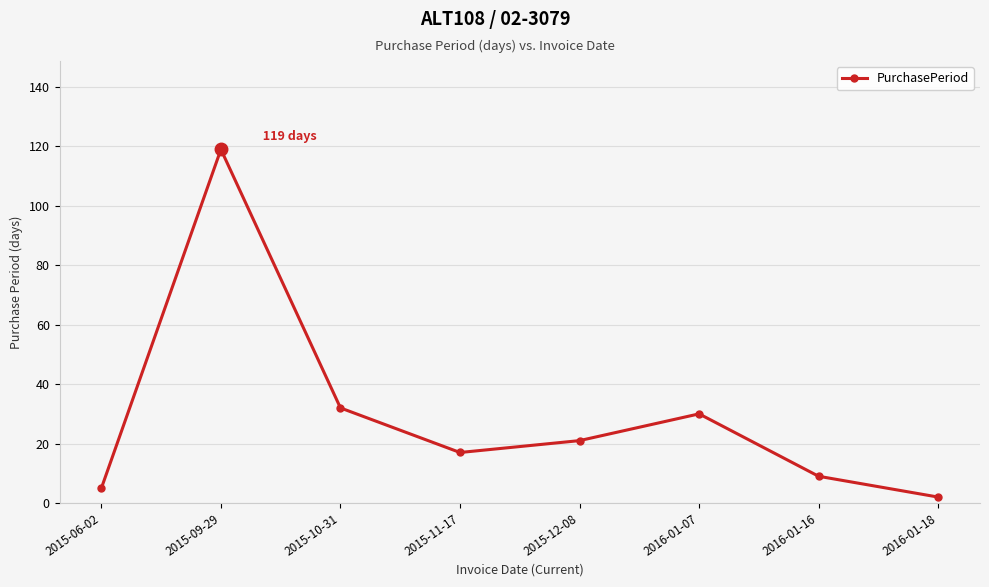

Reading left to right, list all the values displayed in this chart.

5	119	32	17	21	30	9	2